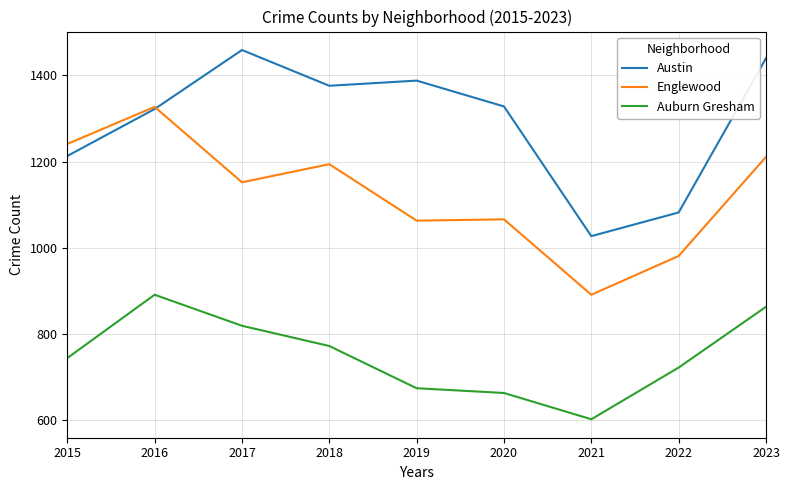

Which series has the largest total across all categories?

Austin